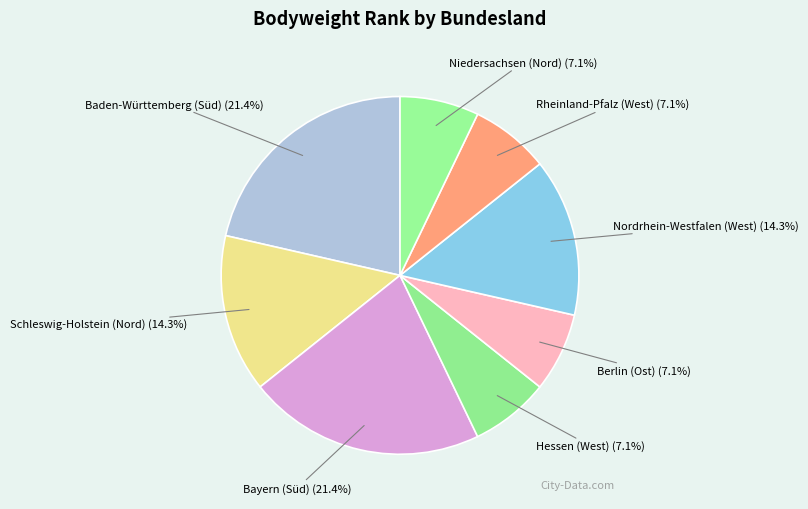

How many slices are in this pie chart?

8